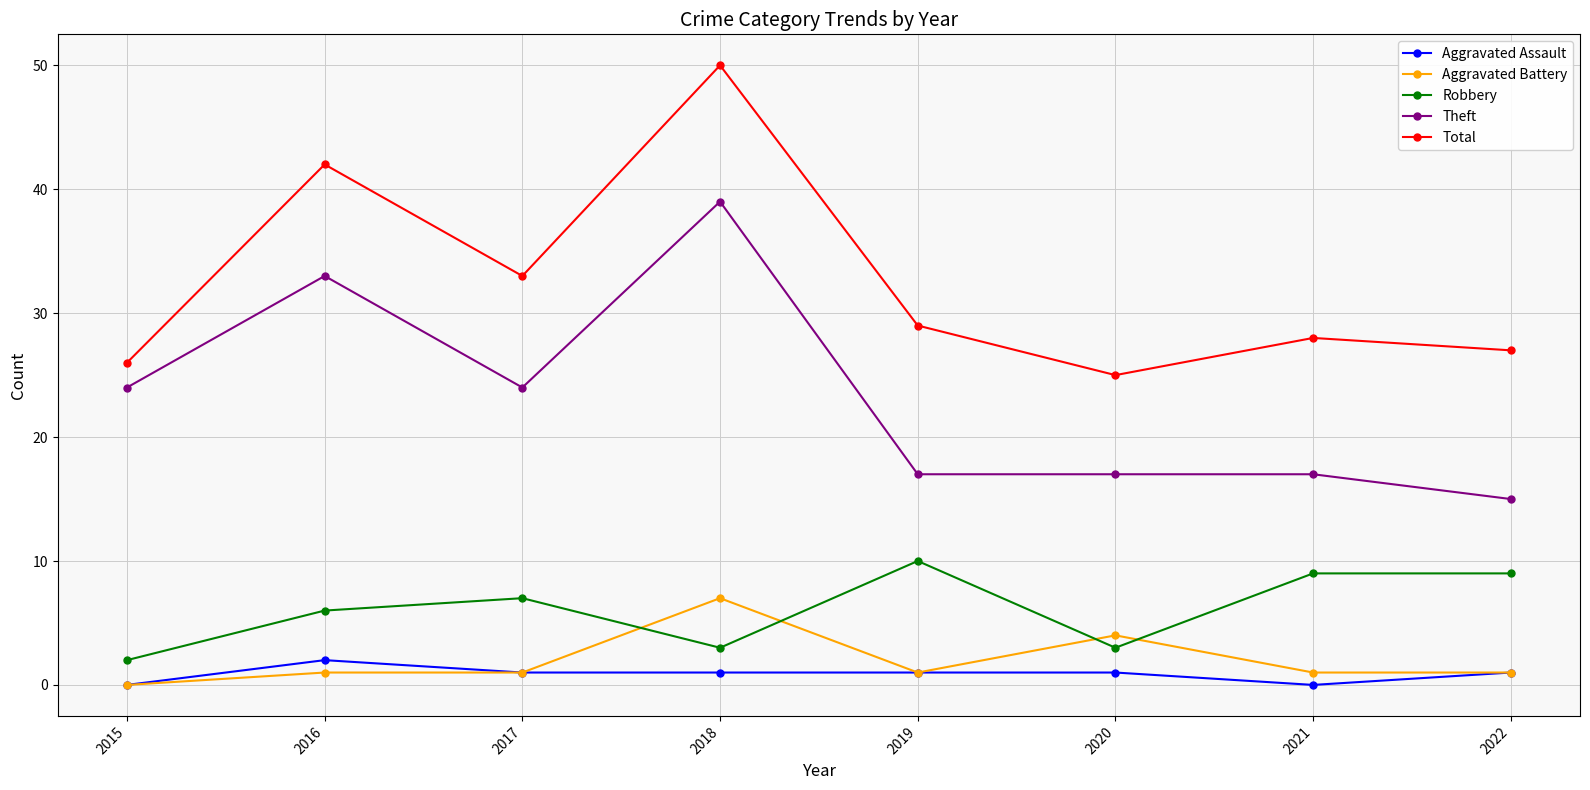

Rank the series by their maximum value, from highest to lowest.

Total, Theft, Robbery, Aggravated Battery, Aggravated Assault